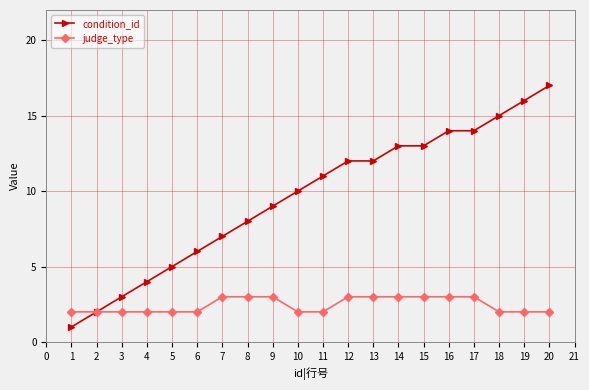

Which series changed the most between 2 and 5?

condition_id